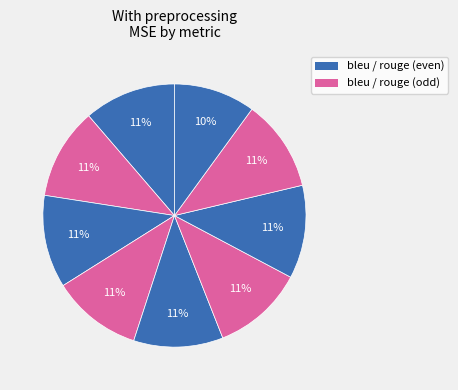

Count the number of slices in the pie.

9